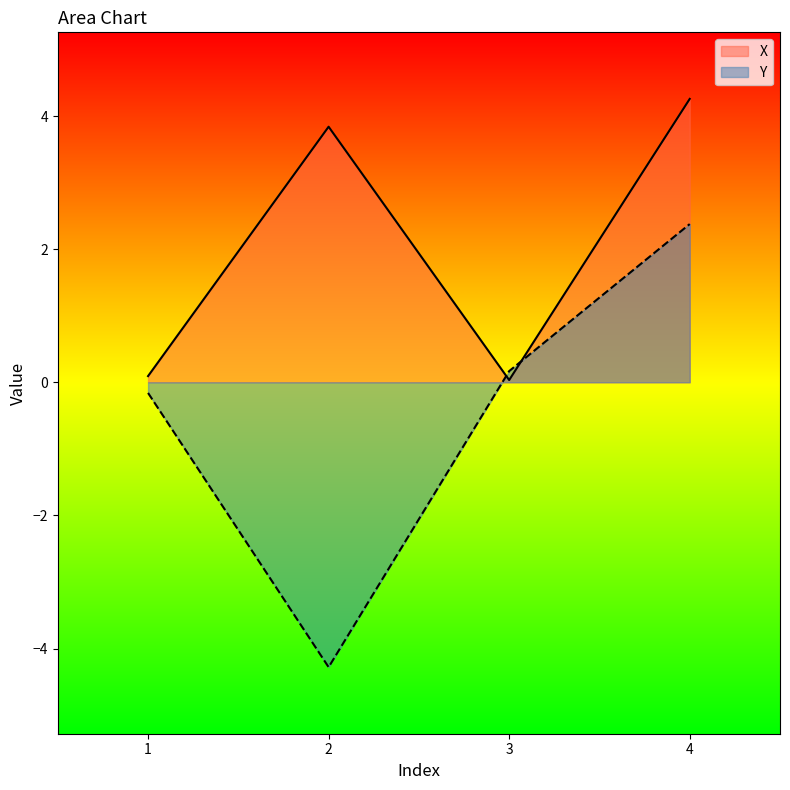

Rank the series by their maximum value, from highest to lowest.

X, Y